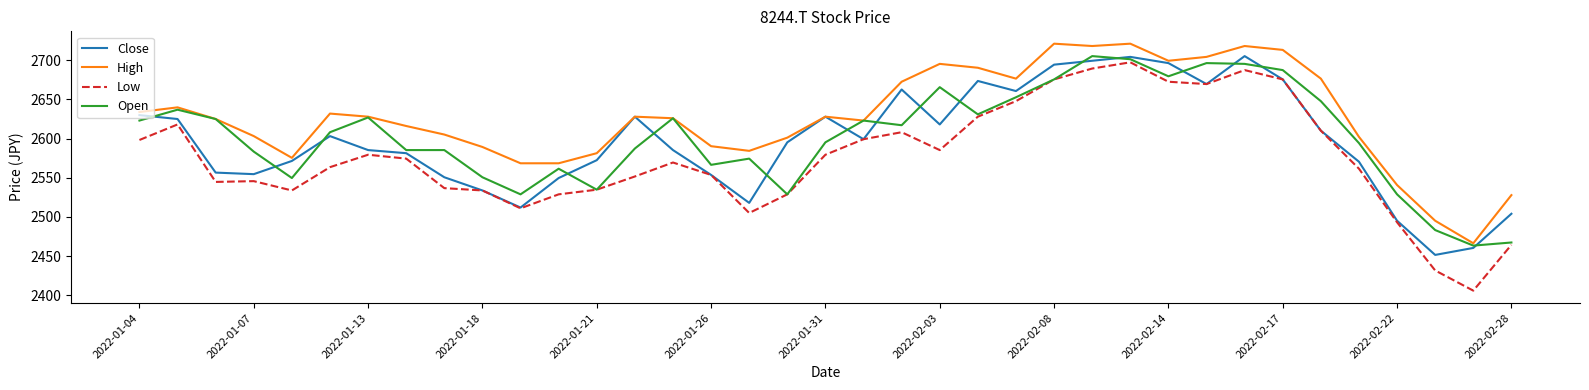

What is the difference between the maximum and minimum values in the Open series?

242.0